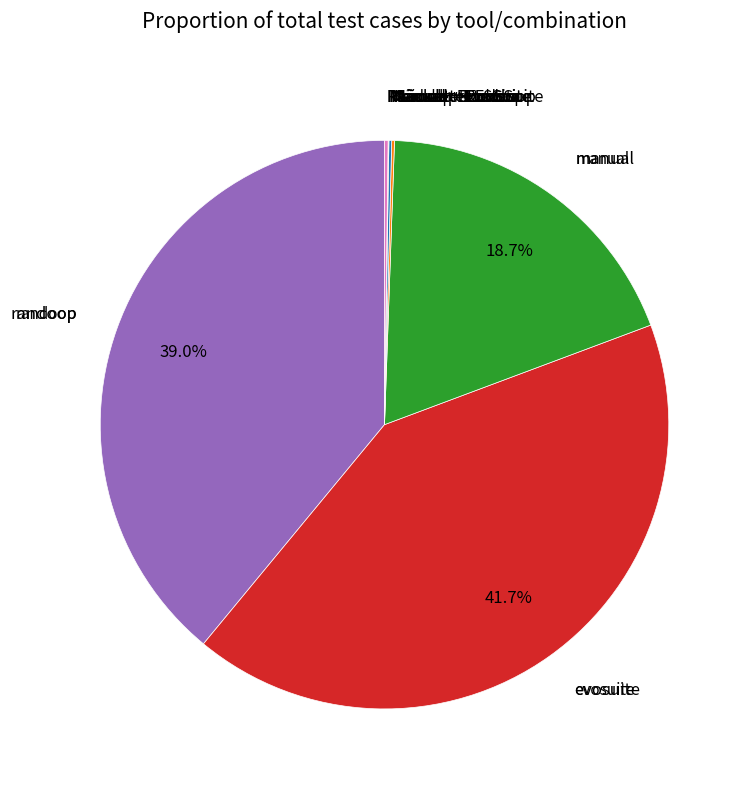

Is there a majority slice in this chart?

No